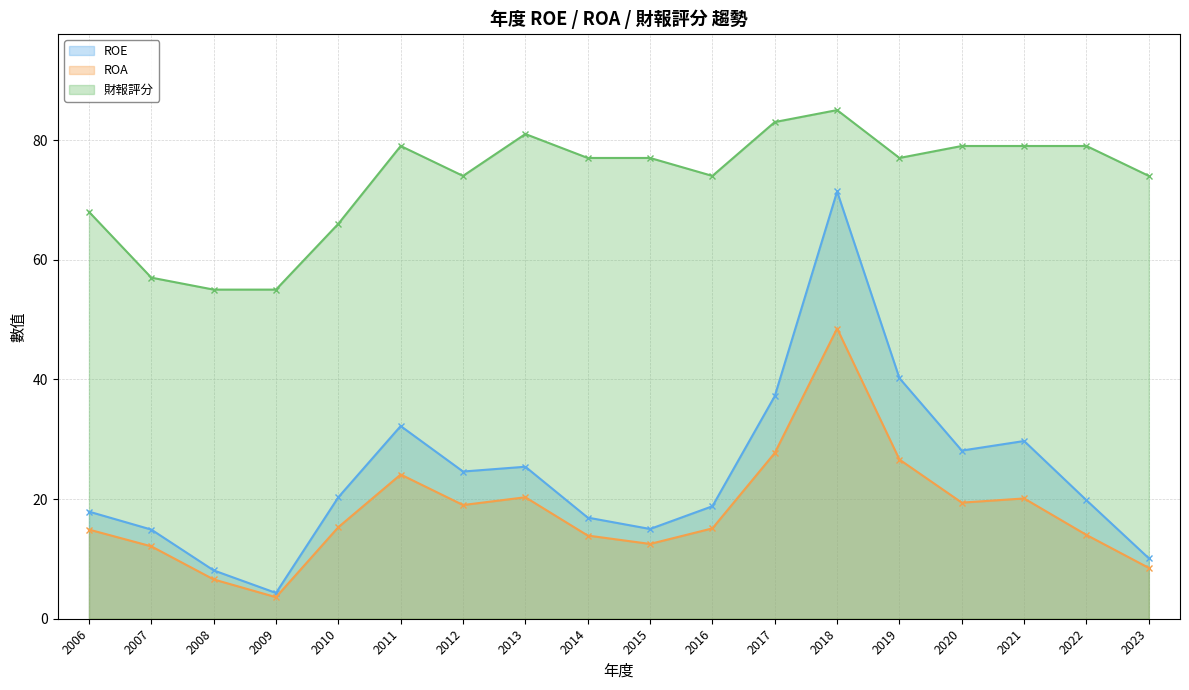

How many interior local valleys does the ROA series have?

4